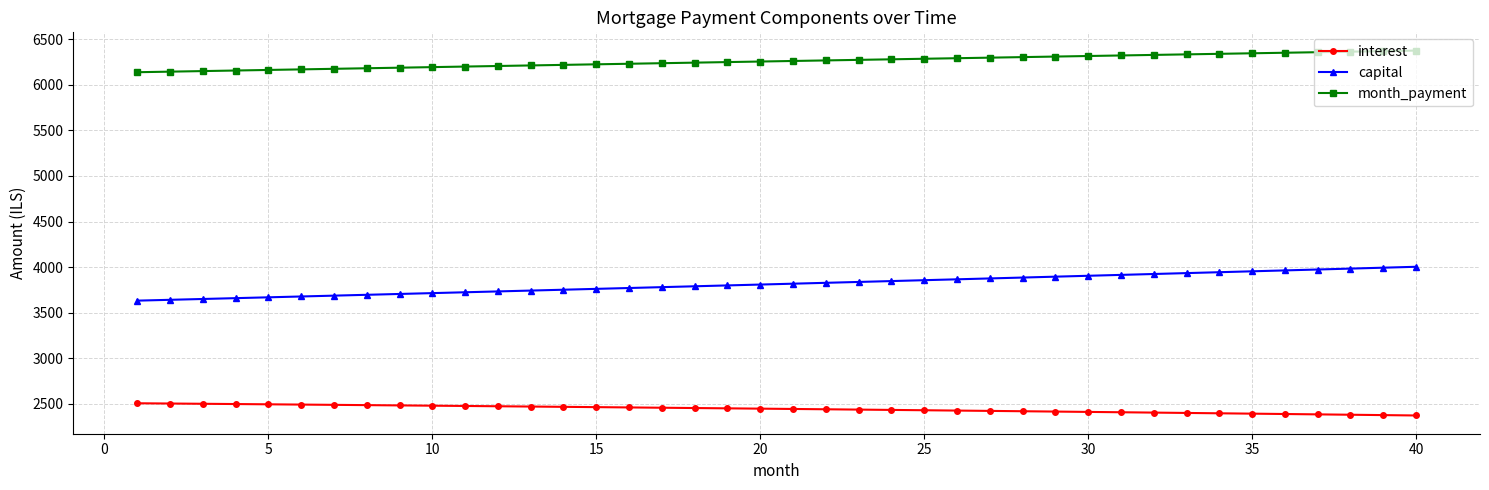

Rank the series by their maximum value, from highest to lowest.

month_payment, capital, interest